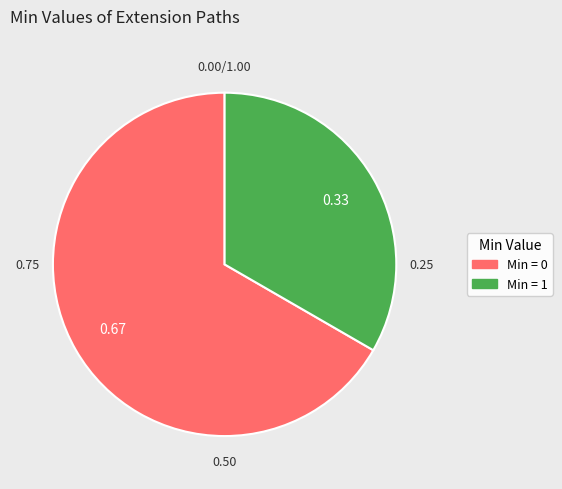

Is there a majority slice in this chart?

Yes